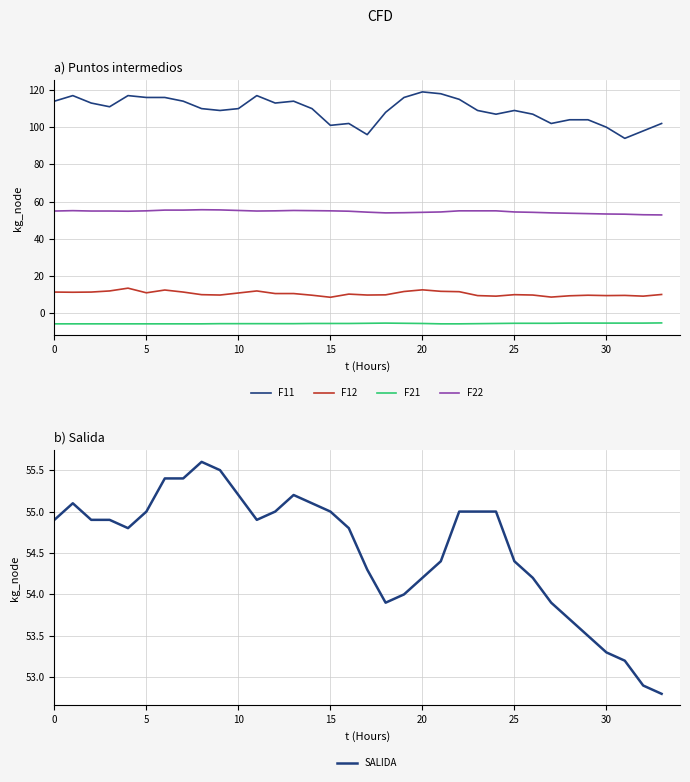

Between 10 and 32, which is larger?

10